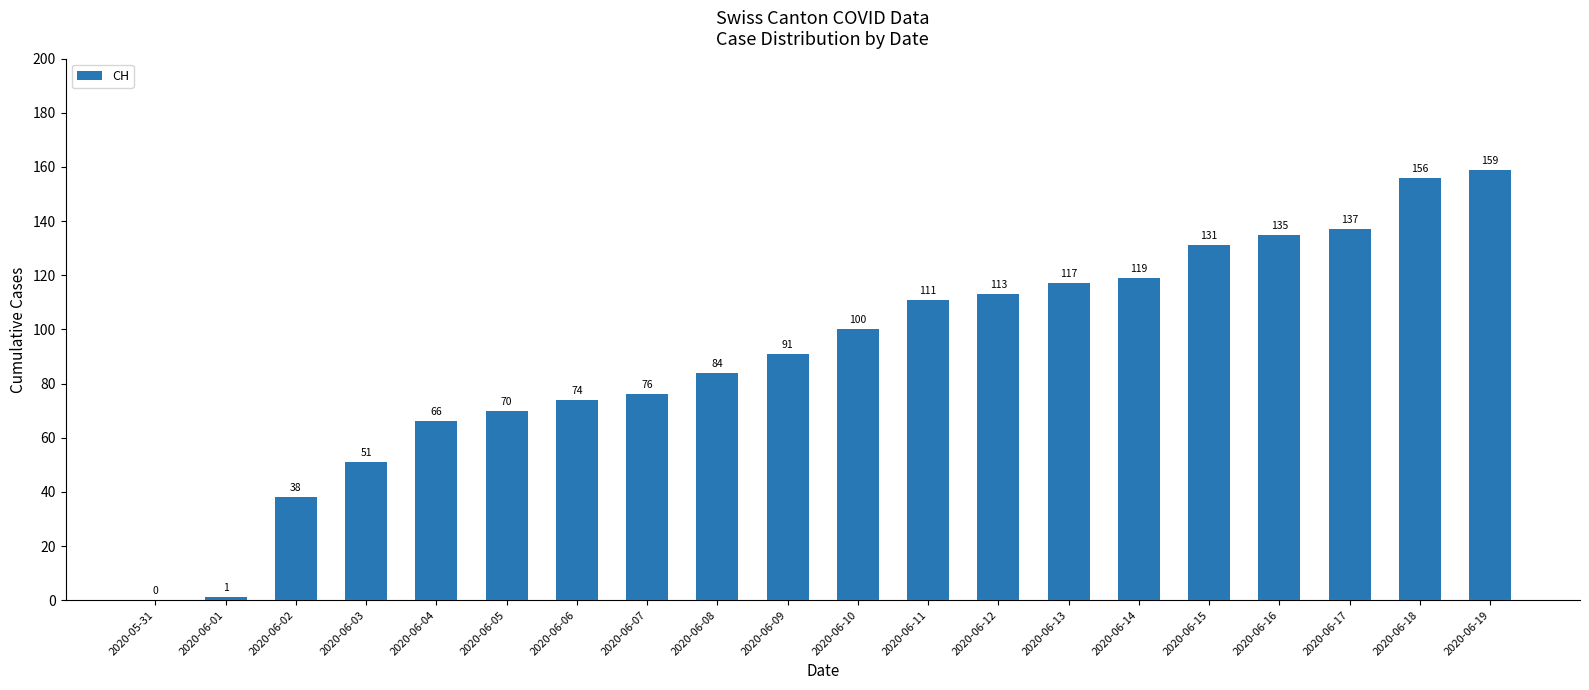

True or false: the data shows 134 at 2020-06-08.

False